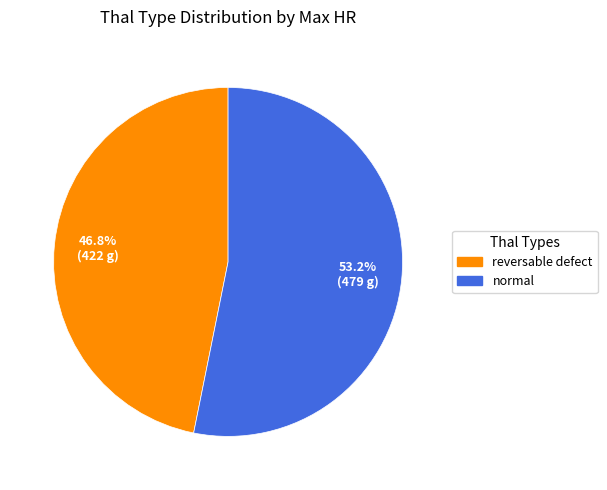

Do reversable defect and normal together represent more than half of the pie?

Yes